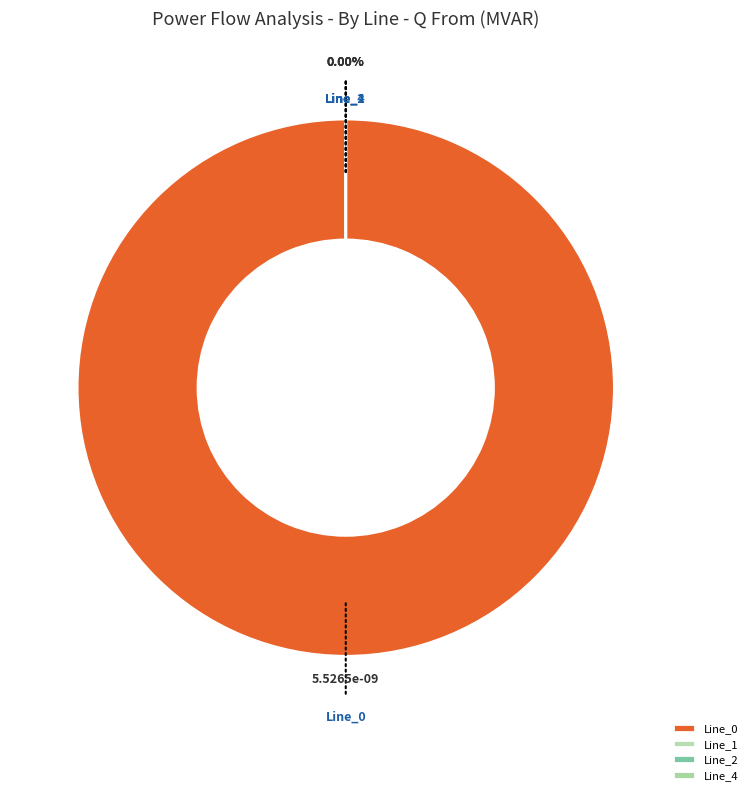

To the nearest percent, what is the difference between the Line_1 and Line_0 slice percentages?

100%